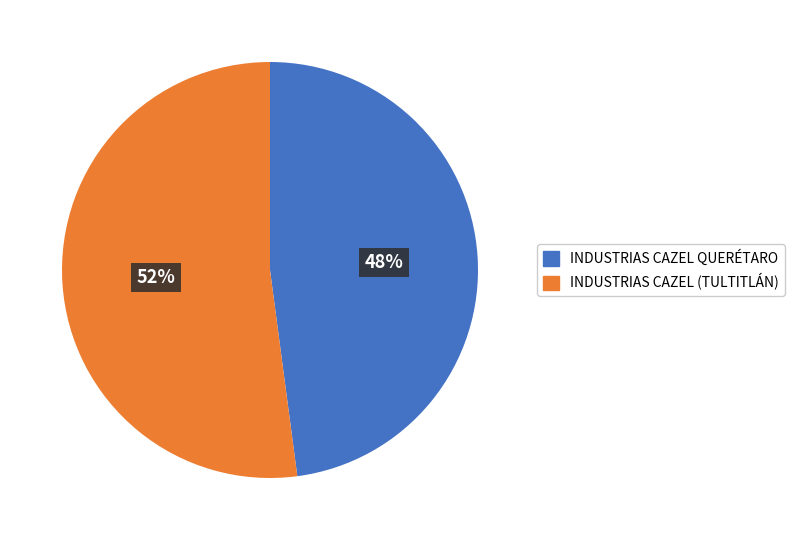

Do INDUSTRIAS CAZEL (TULTITLÁN) and INDUSTRIAS CAZEL QUERÉTARO together represent more than half of the pie?

Yes